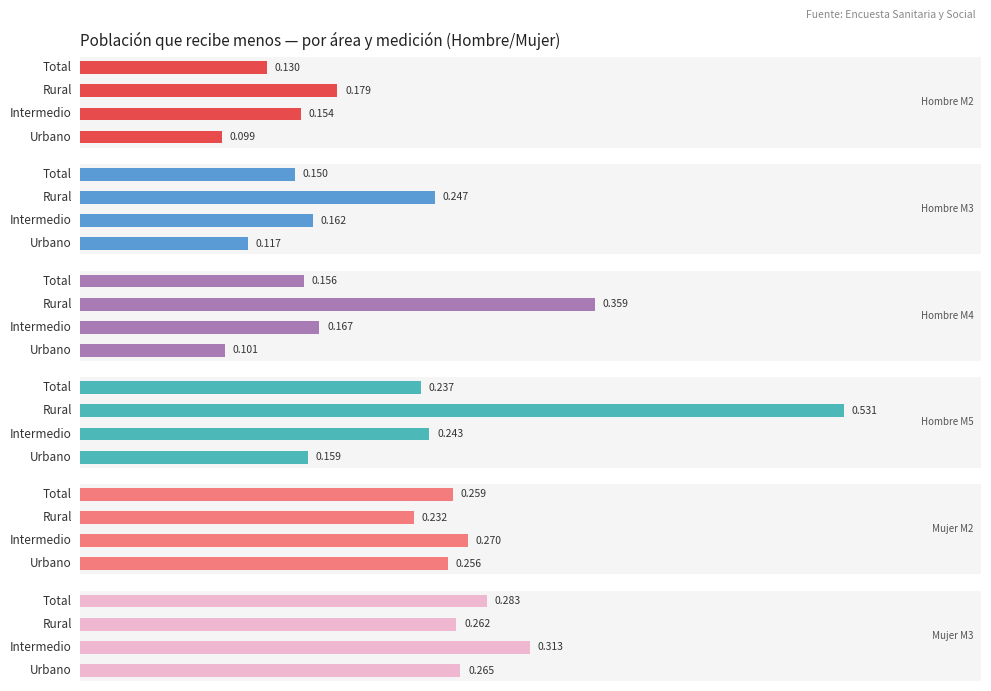

Rank the series at 1 from lowest to highest value.

Hombre M2, Hombre M3, Hombre M4, Hombre M5, Mujer M2, Mujer M3